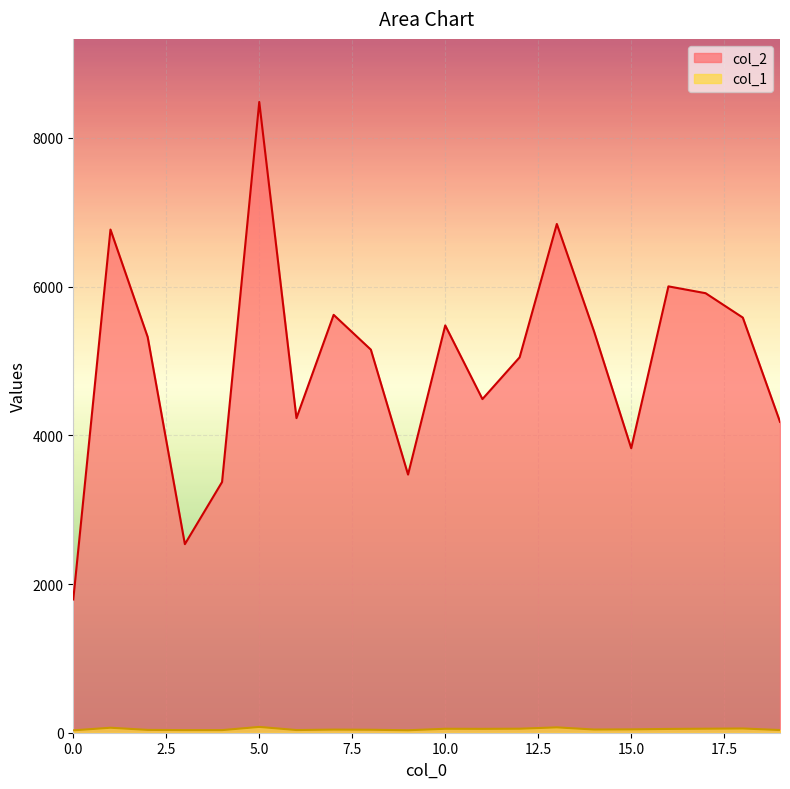

Does the chart display data point markers on the line(s)?

No